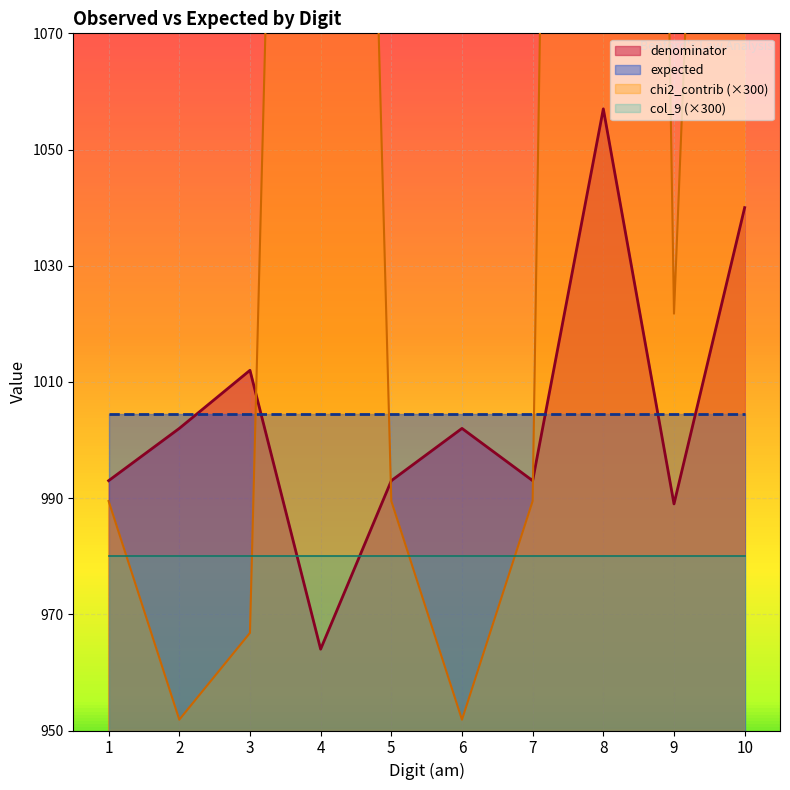

True or false: denominator has a value of 993 at 7.

True